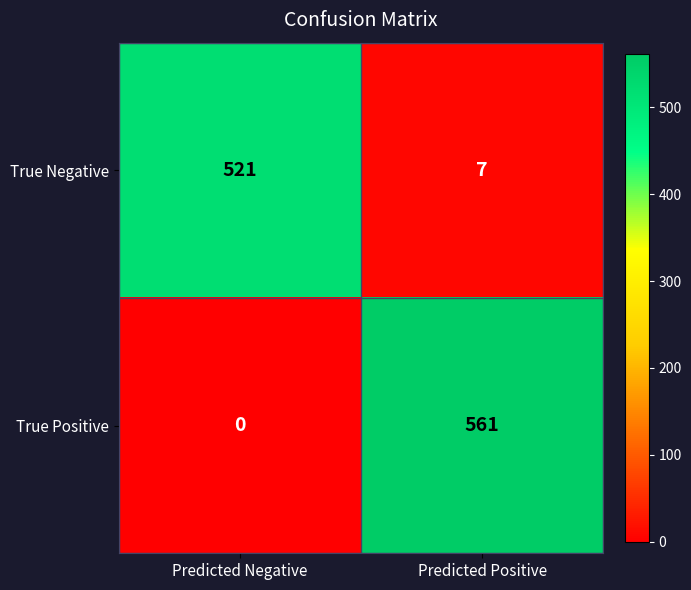

Count the number of categories in the chart.

2